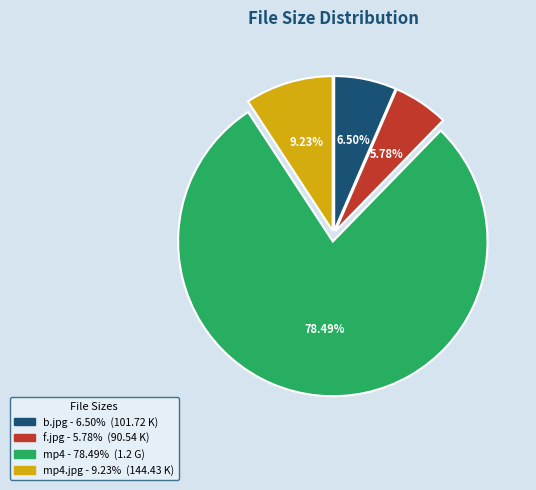

Is there a majority slice in this chart?

Yes